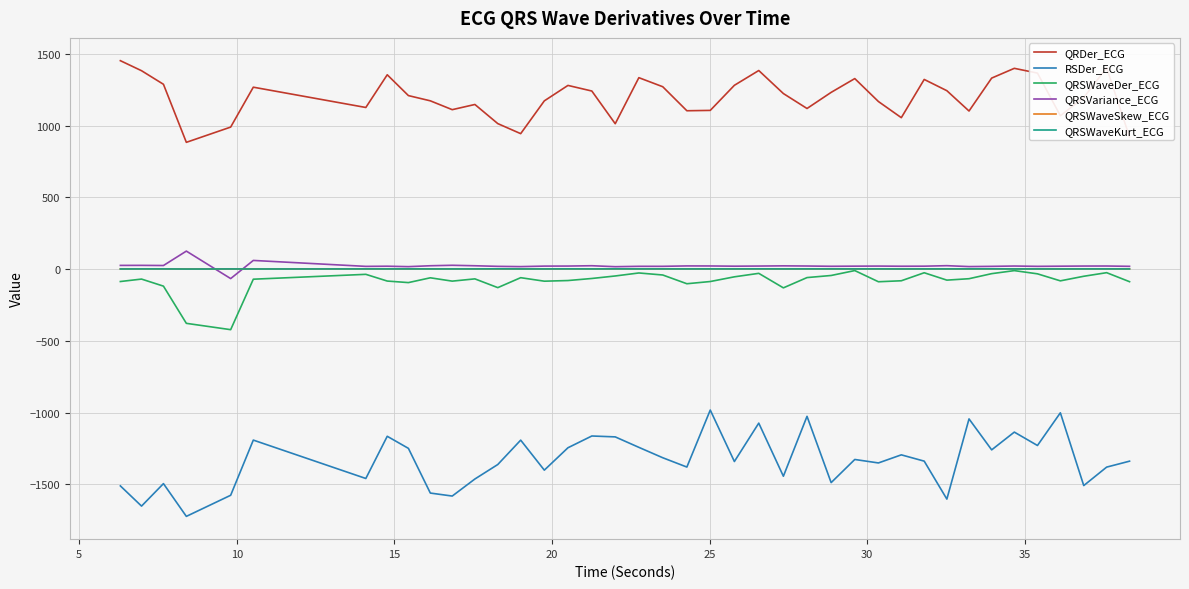

True or false: RSDer_ECG and QRSVariance_ECG intersect in this chart.

False